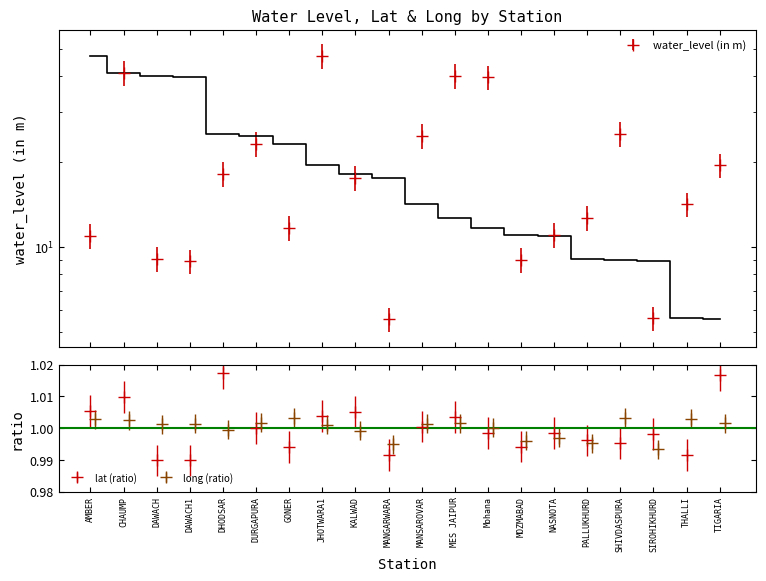

True or false: water_level (in m) has more than 0 points higher than both neighbors.

True